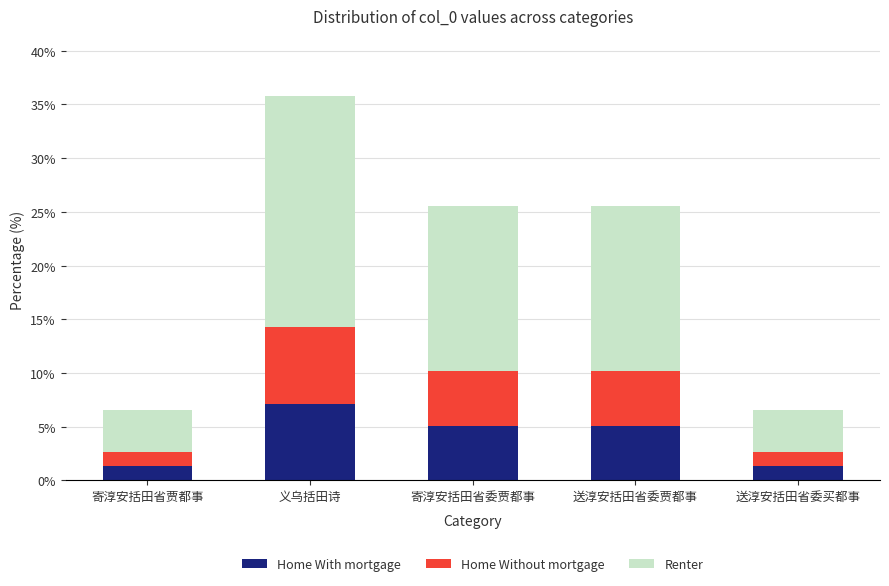

What is the total value across all series at 义乌括田诗?

35.8